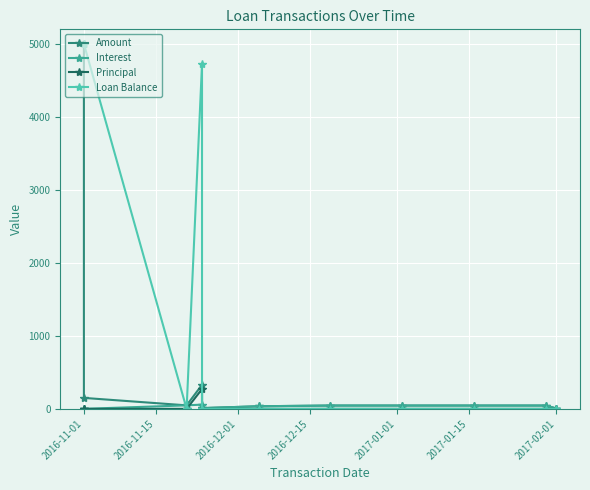

What position from the left is 10?

11